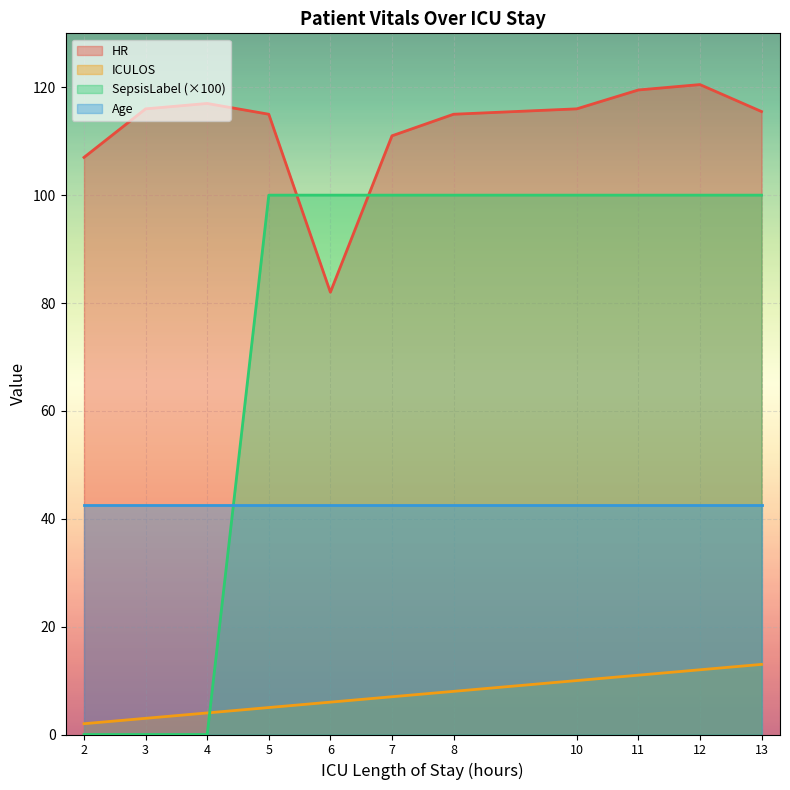

After their last crossing, which series has the higher values: SepsisLabel or HR?

HR